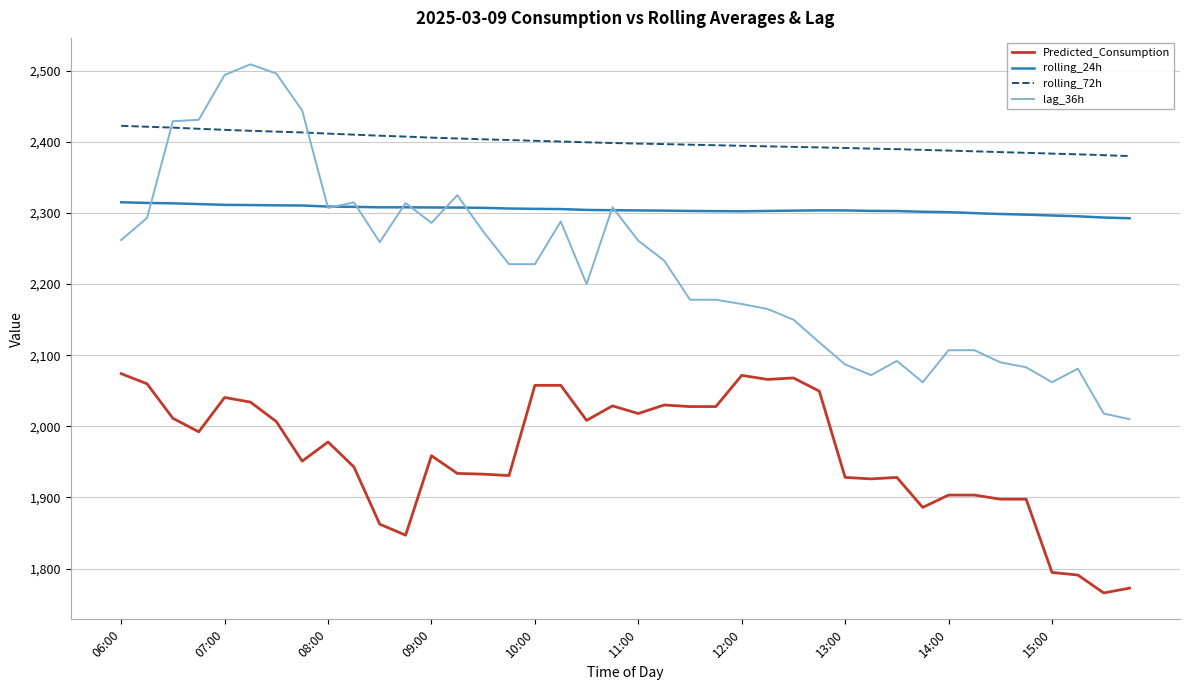

Rank the series by their maximum value, from highest to lowest.

lag_36h, rolling_72h, rolling_24h, Predicted_Consumption